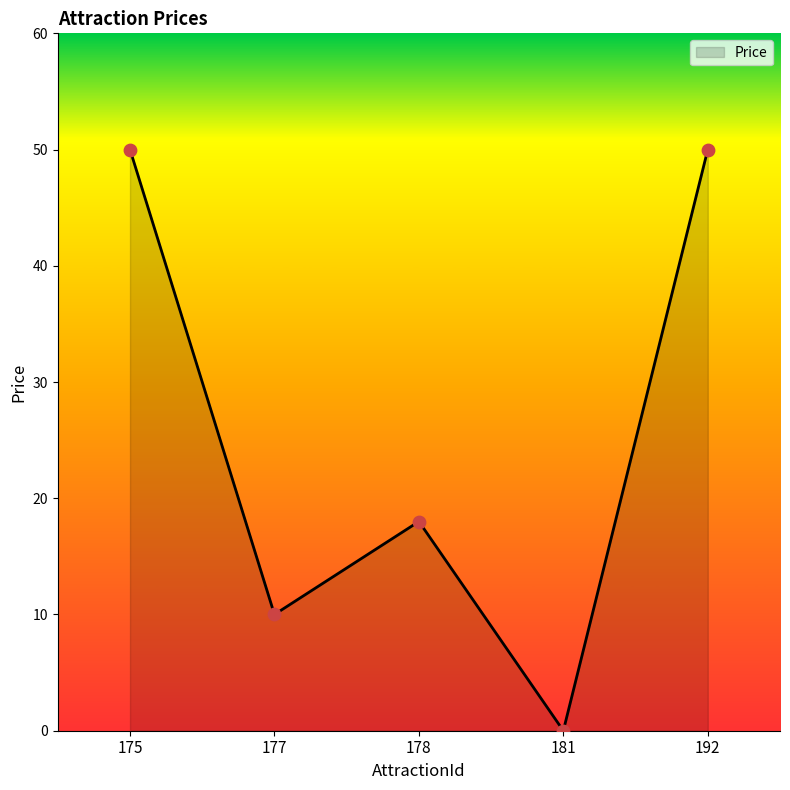

What is the change in value from 177 to 181?

-10